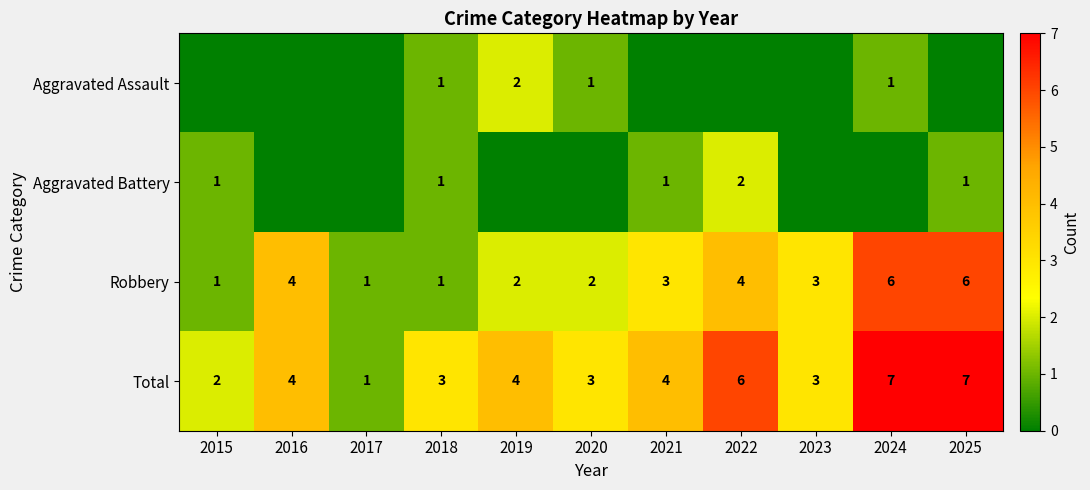

What is the difference between the maximum and second lowest values in the Total series?

5